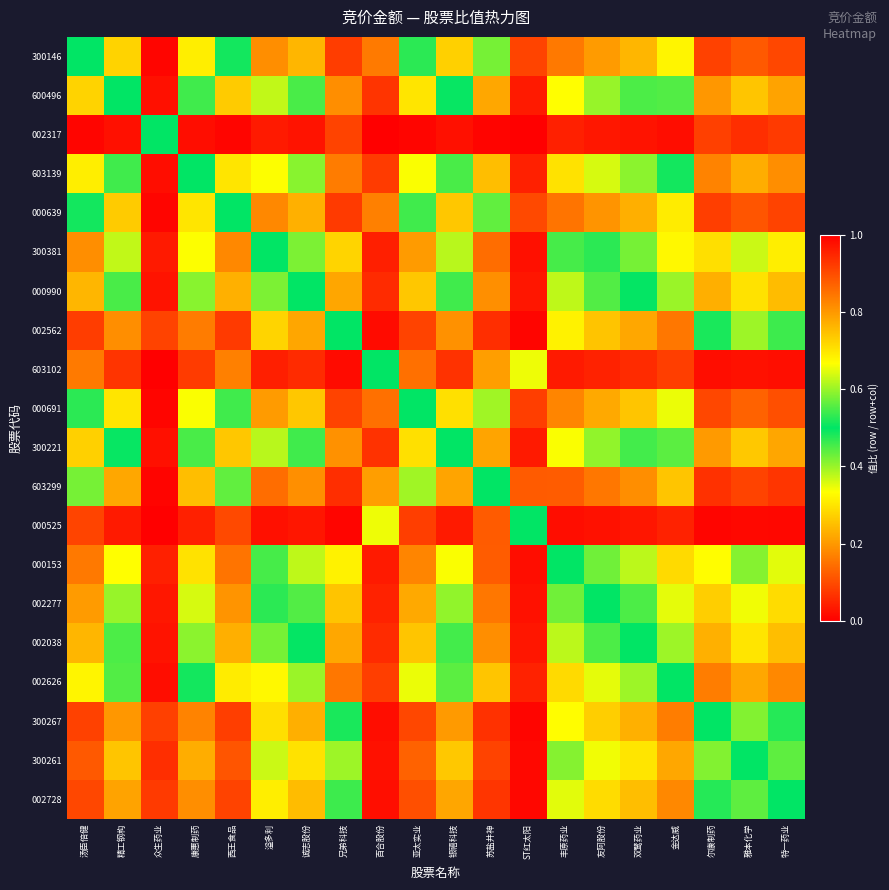

Which series has the largest range (max minus min)?

002038